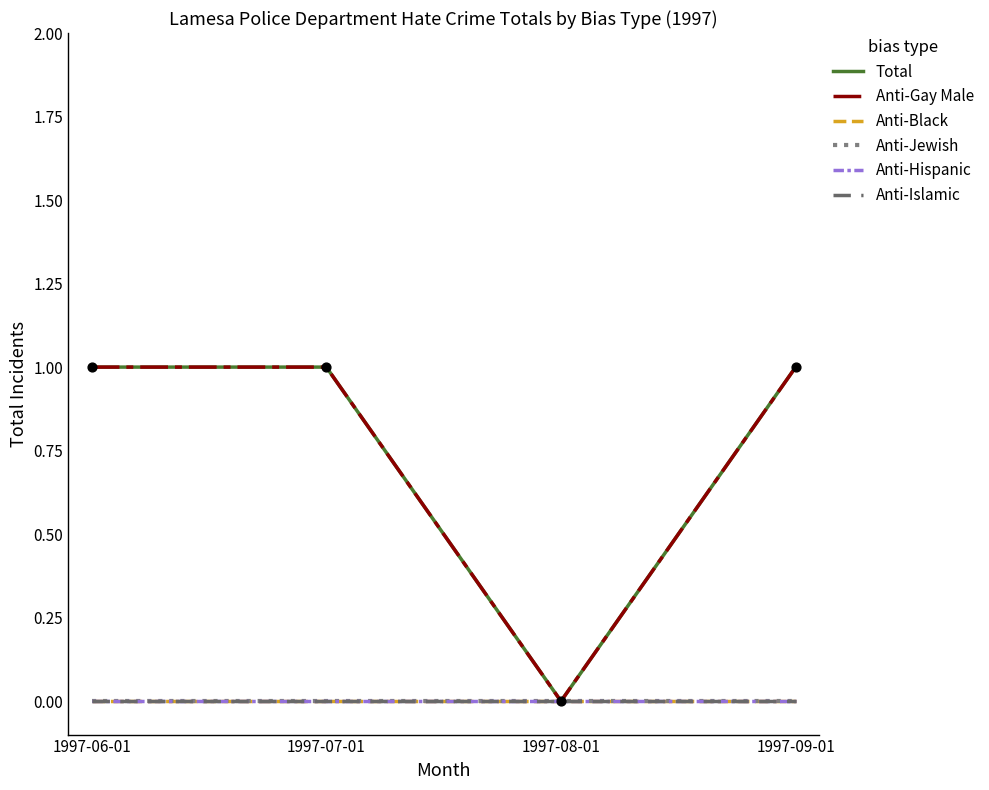

Is this an area chart (filled region under the line)?

No